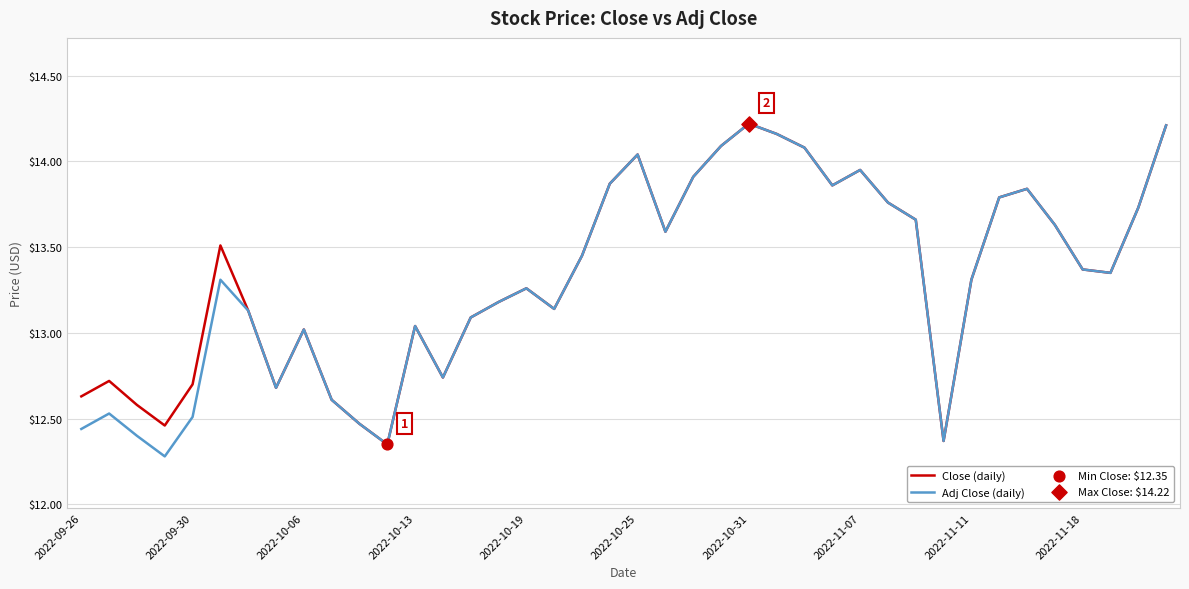

Which series has the largest total across all categories?

Close (daily)